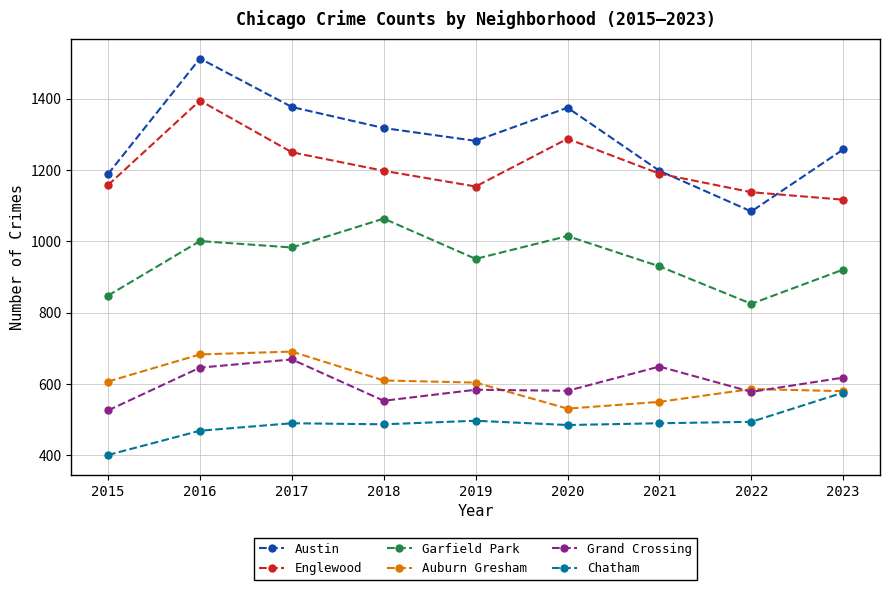

Is it true that Austin equals 750 at 2022?

False